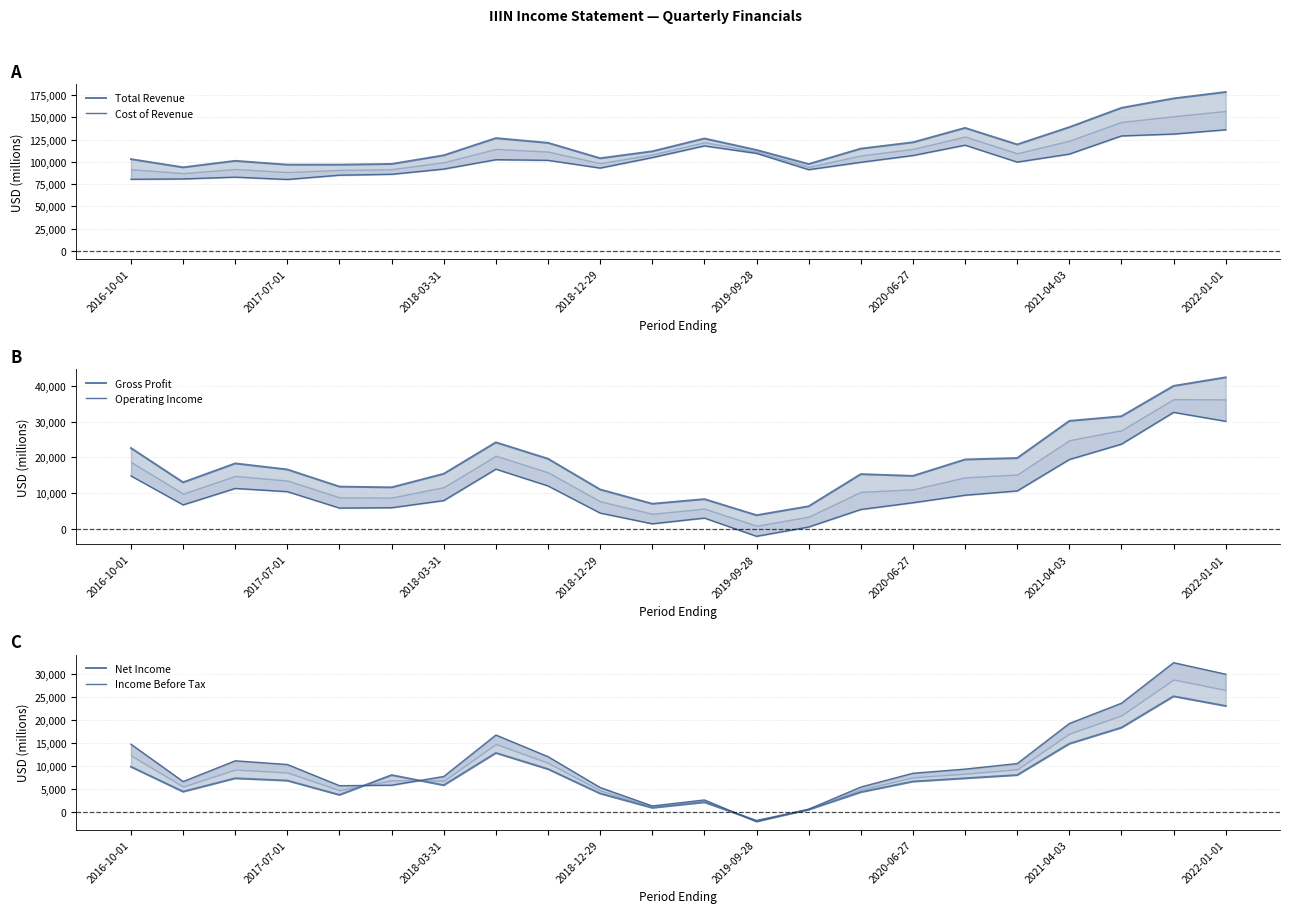

How many values in Operating Income are below zero?

1